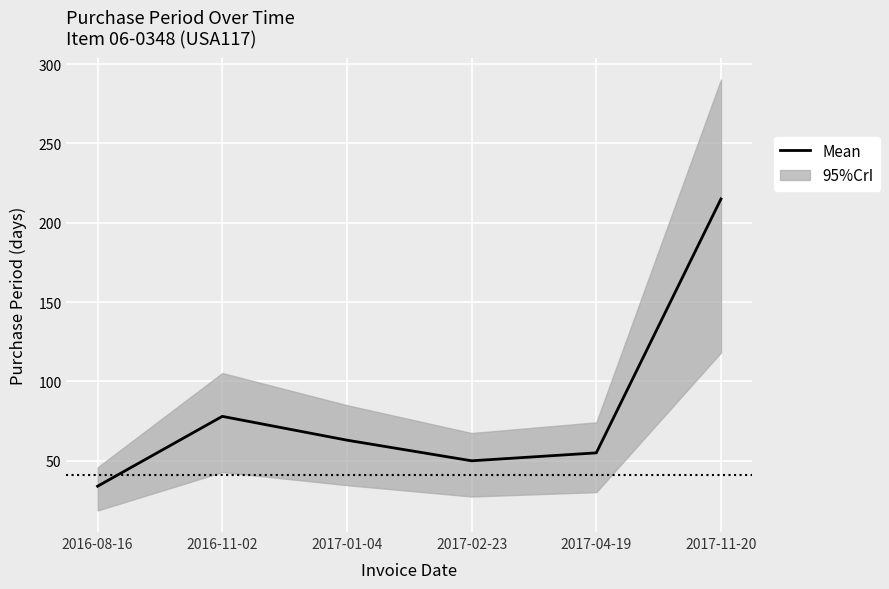

Reading left to right, list all the values displayed in this chart.

34	78	63	50	55	215